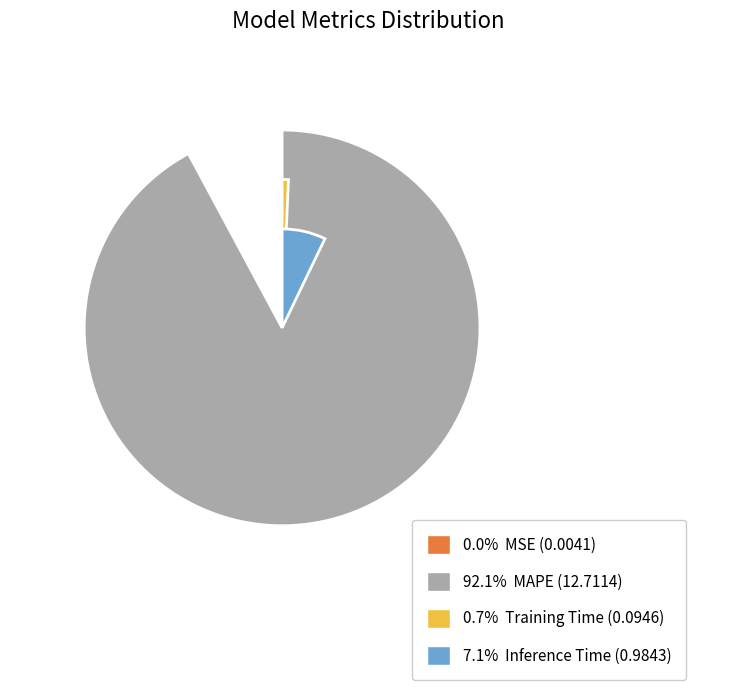

What is the smallest slice in the pie chart?

MSE